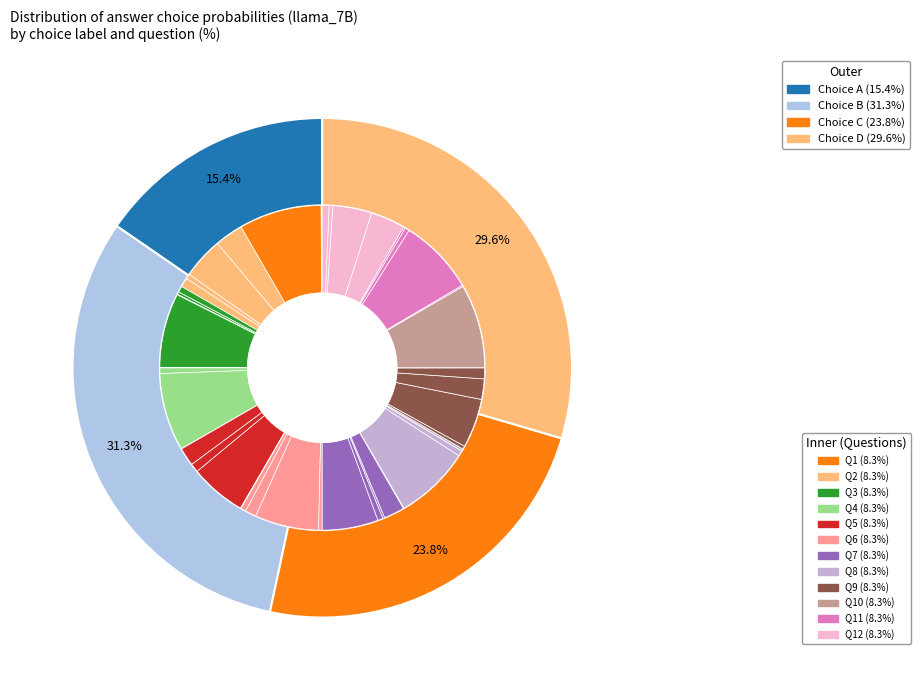

What percentage is NOT represented by 4?

88.2%